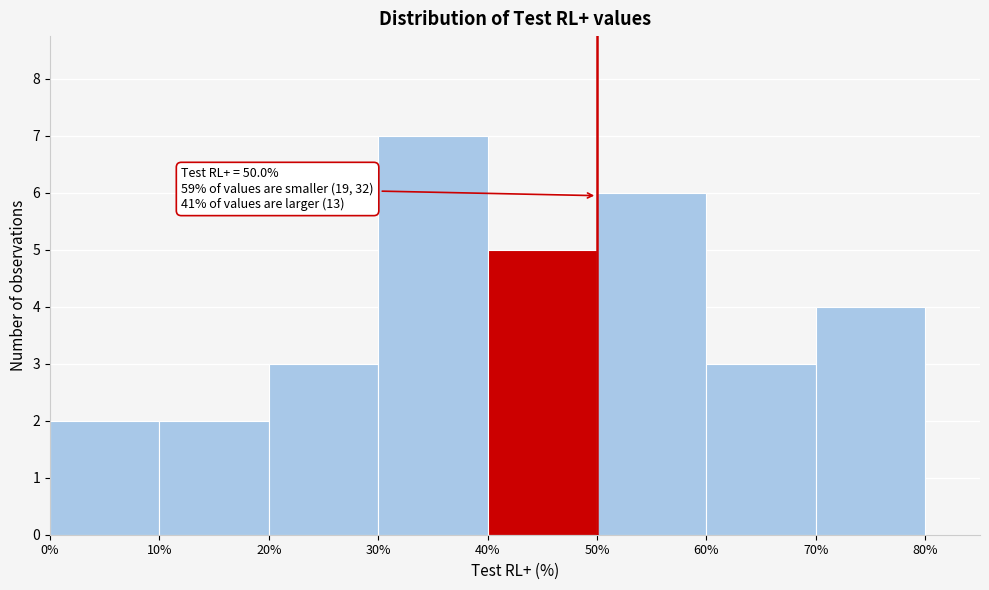

Over which range of the x-axis is the bar tallest?

30% to 40%